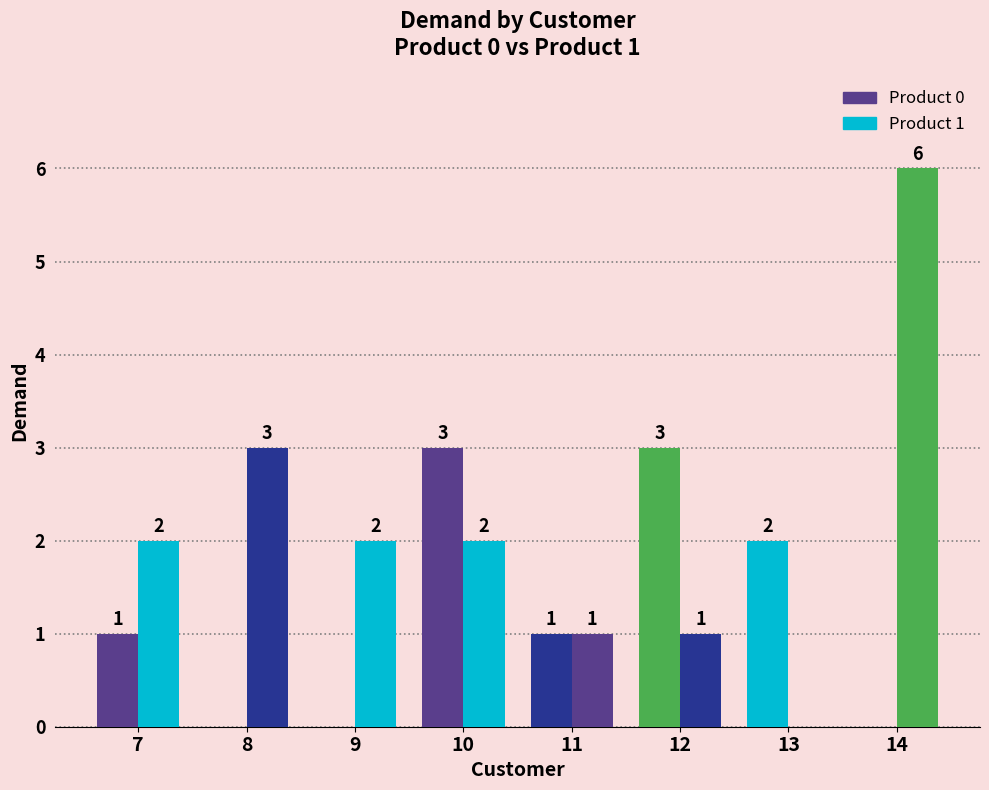

What is the total value across all series at 10?

5